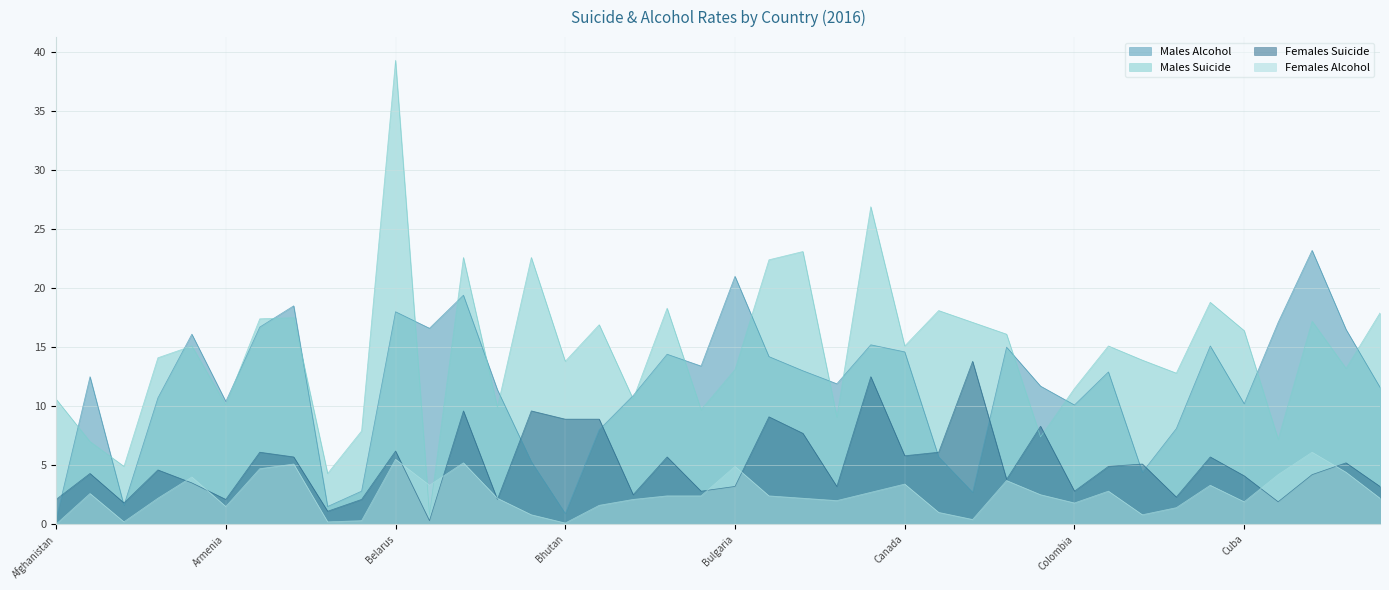

True or false: males_s and males_a cross at least once.

True